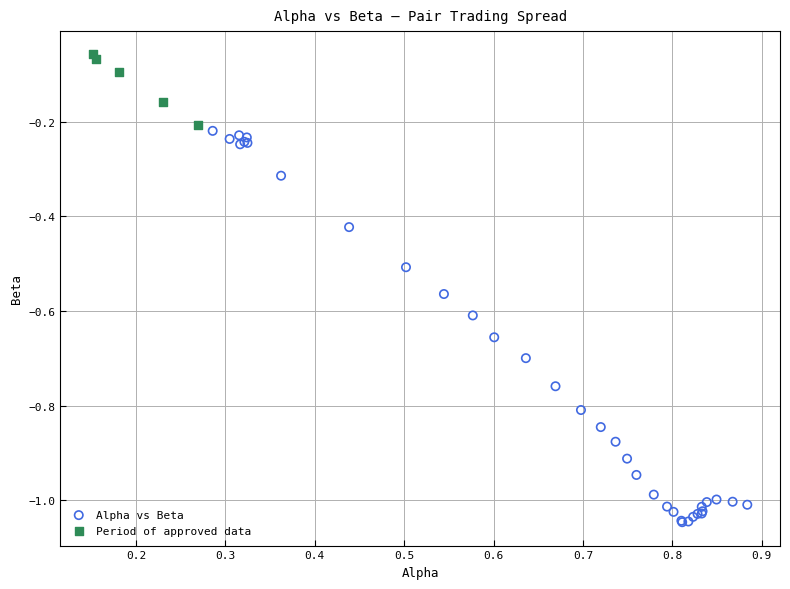

What are all the series names shown in the legend?

Alpha vs Beta, Period of approved data